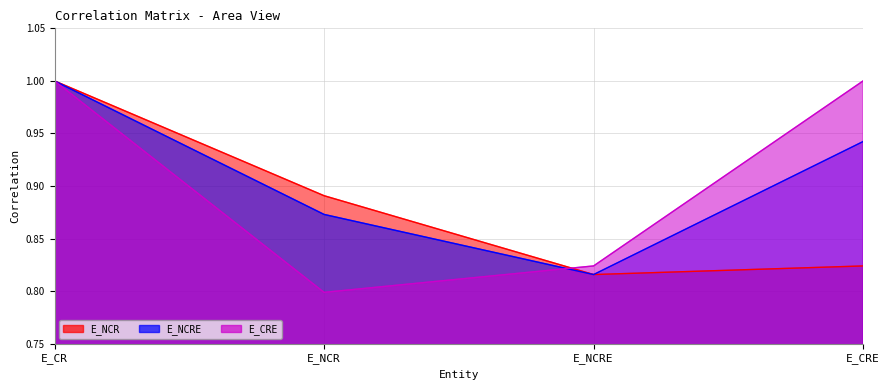

True or false: E_NCRE and E_CRE intersect in this chart.

True